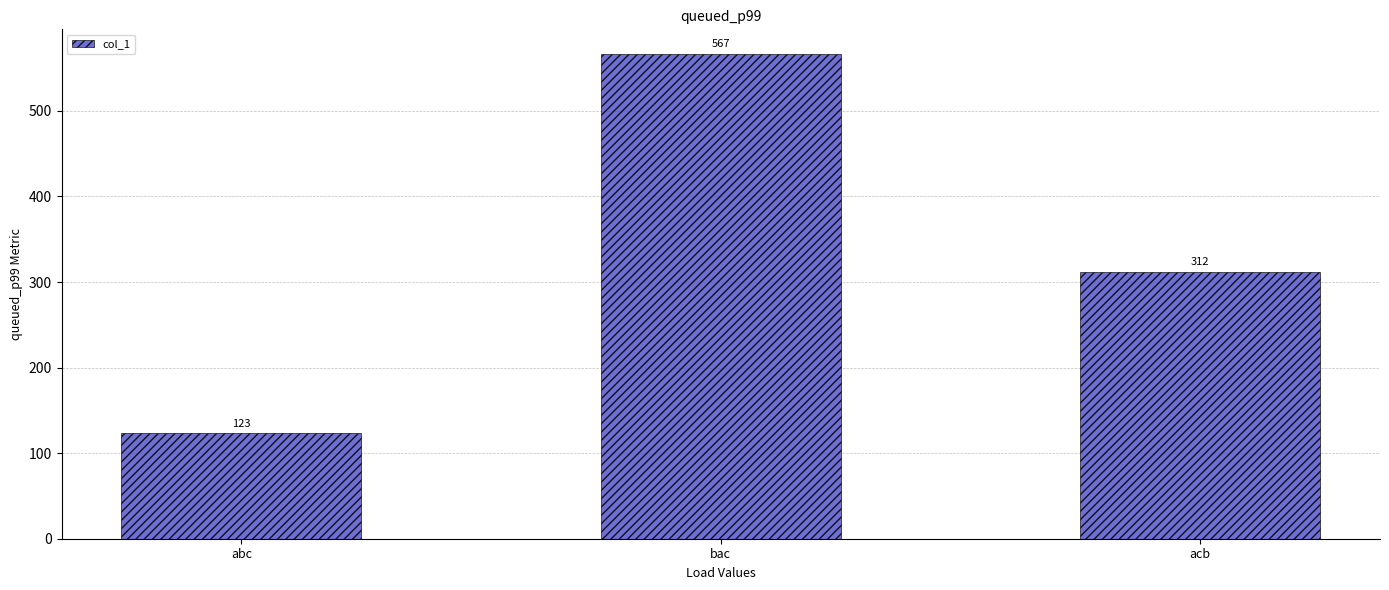

The chart shows a value of 312 at acb. True or false?

True